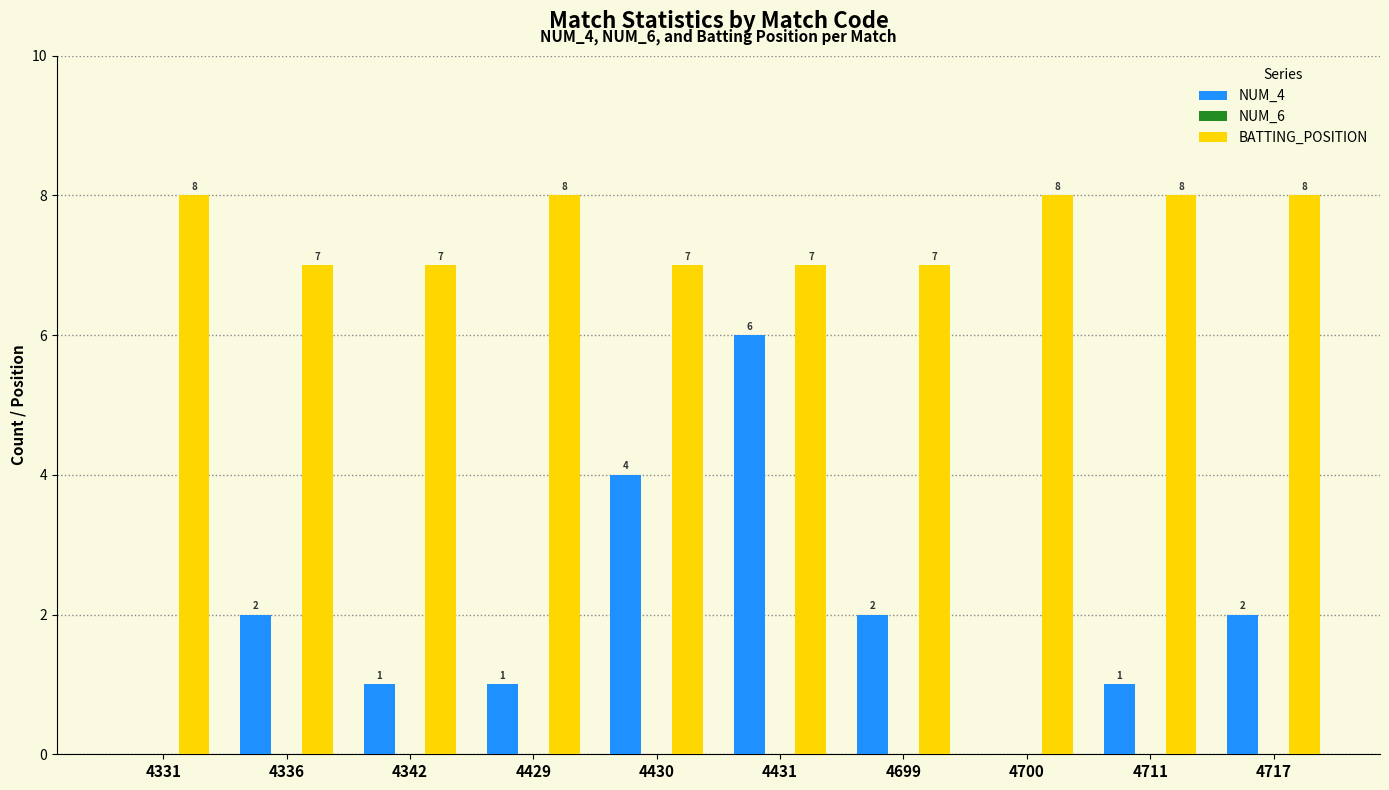

What is the highest value of the NUM_4 series?

6